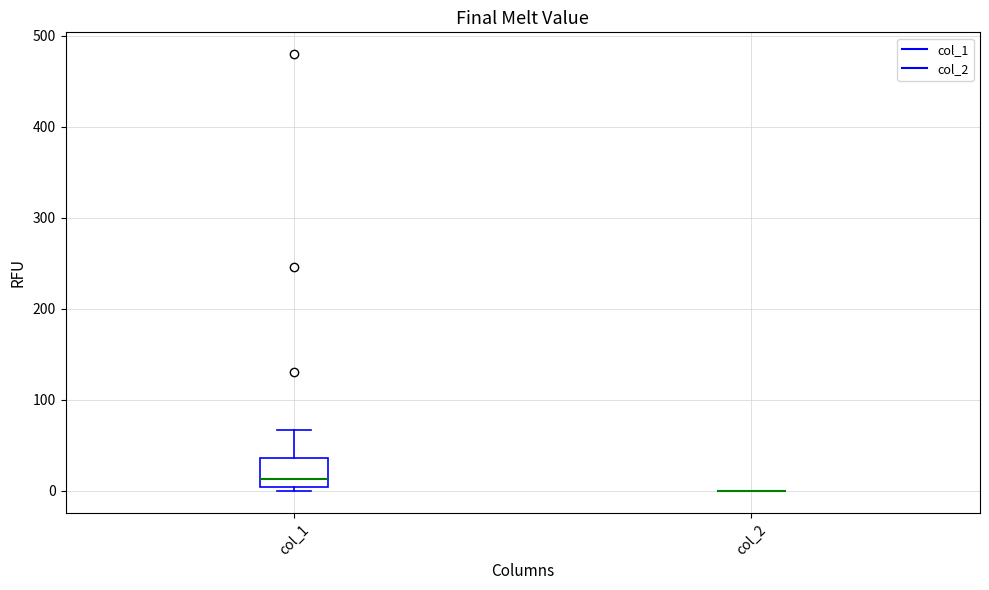

Which box is the tallest, from its lower edge to its upper edge?

col_1